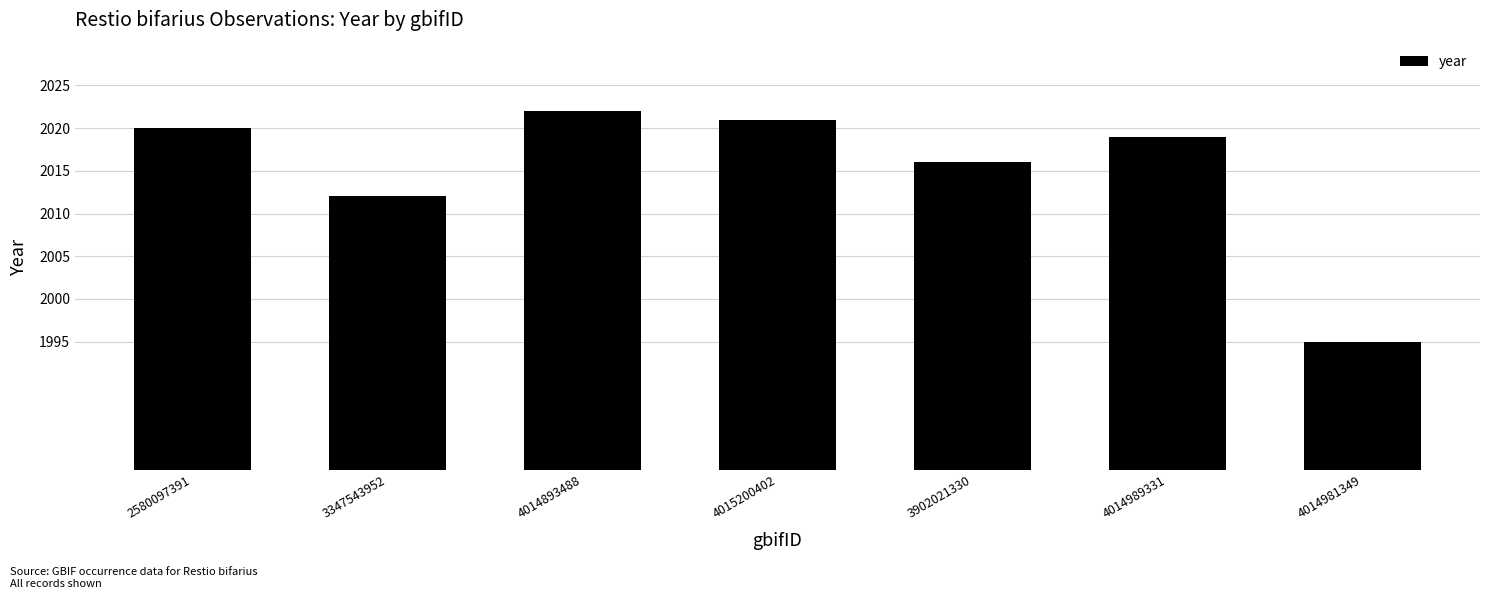

What is the maximum value shown in the chart?

2022